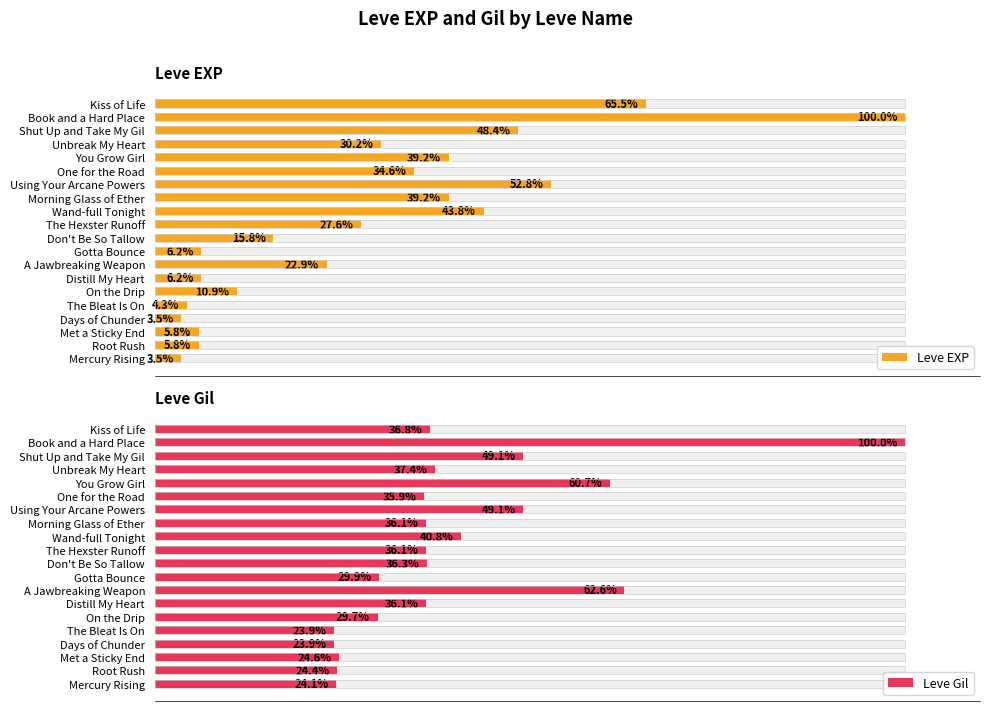

List the series in order of their peak value, highest first.

Leve EXP, Leve Gil